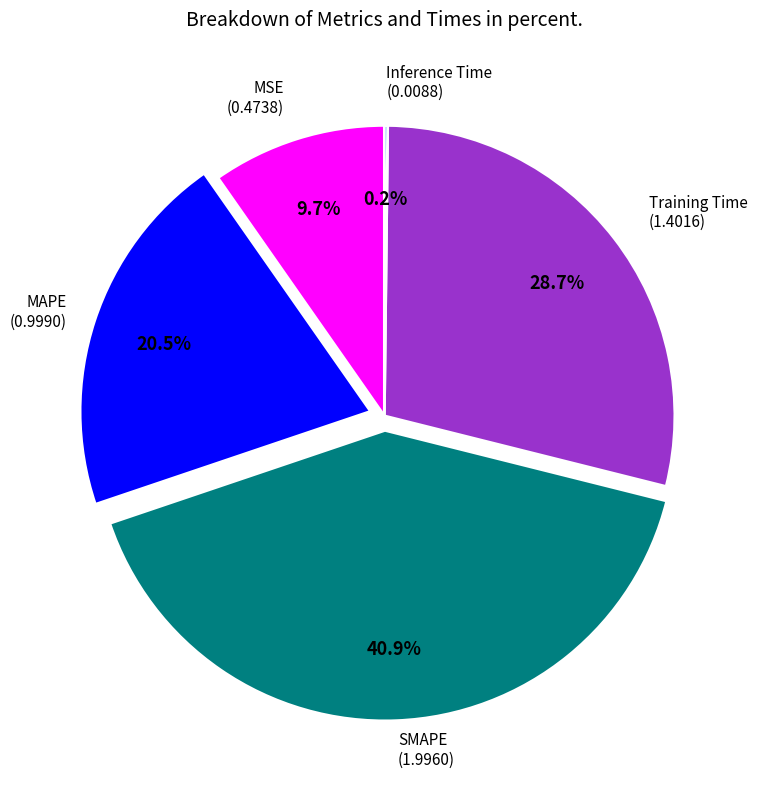

Is there a majority slice in this chart?

No